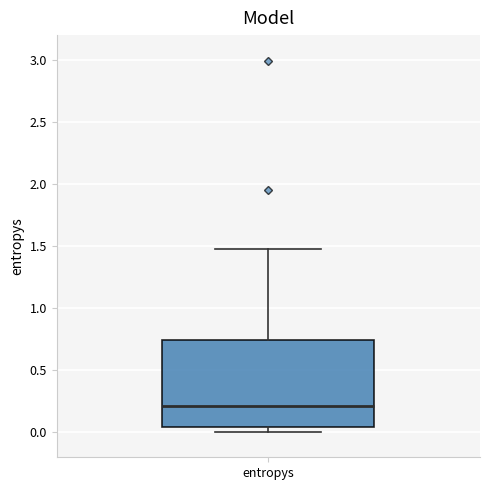

Where is the lower edge of the box for entropys on the y-axis? The values are not printed on the chart, so give them approximately, as read against the axis.

0.05